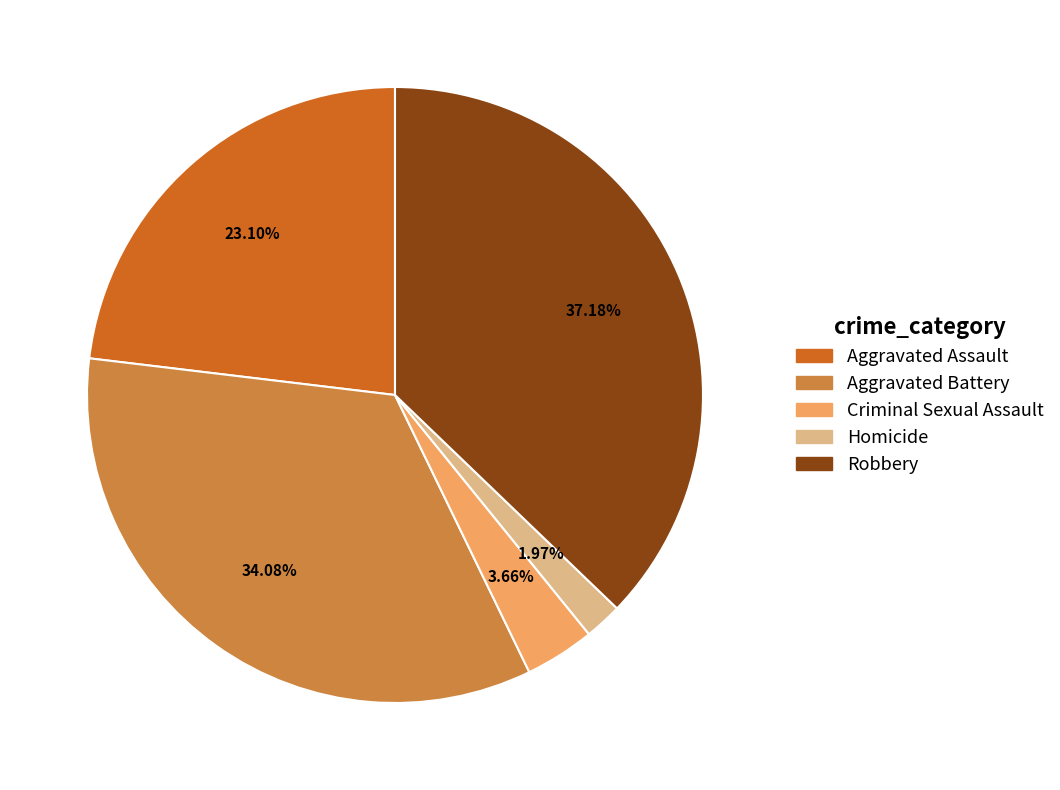

Which category has the biggest portion of the pie?

Robbery